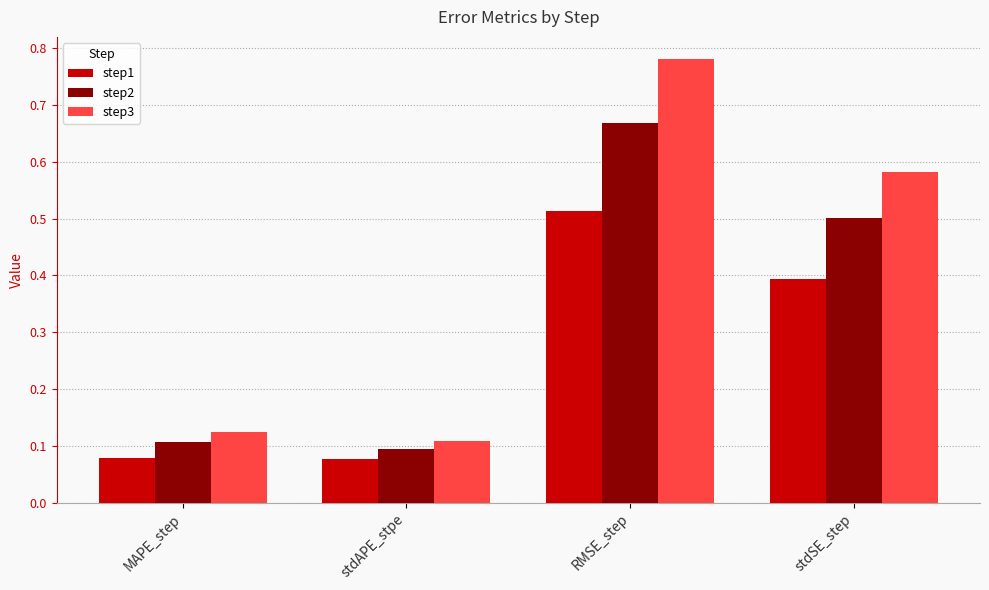

What is the sum of the step1 values at stdSE_step and RMSE_step?

0.9